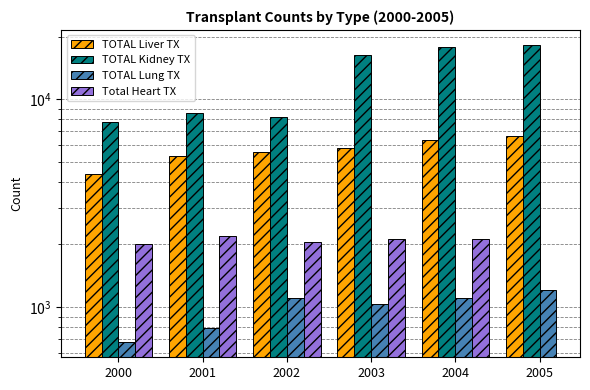

How many distinct data groups are displayed?

4